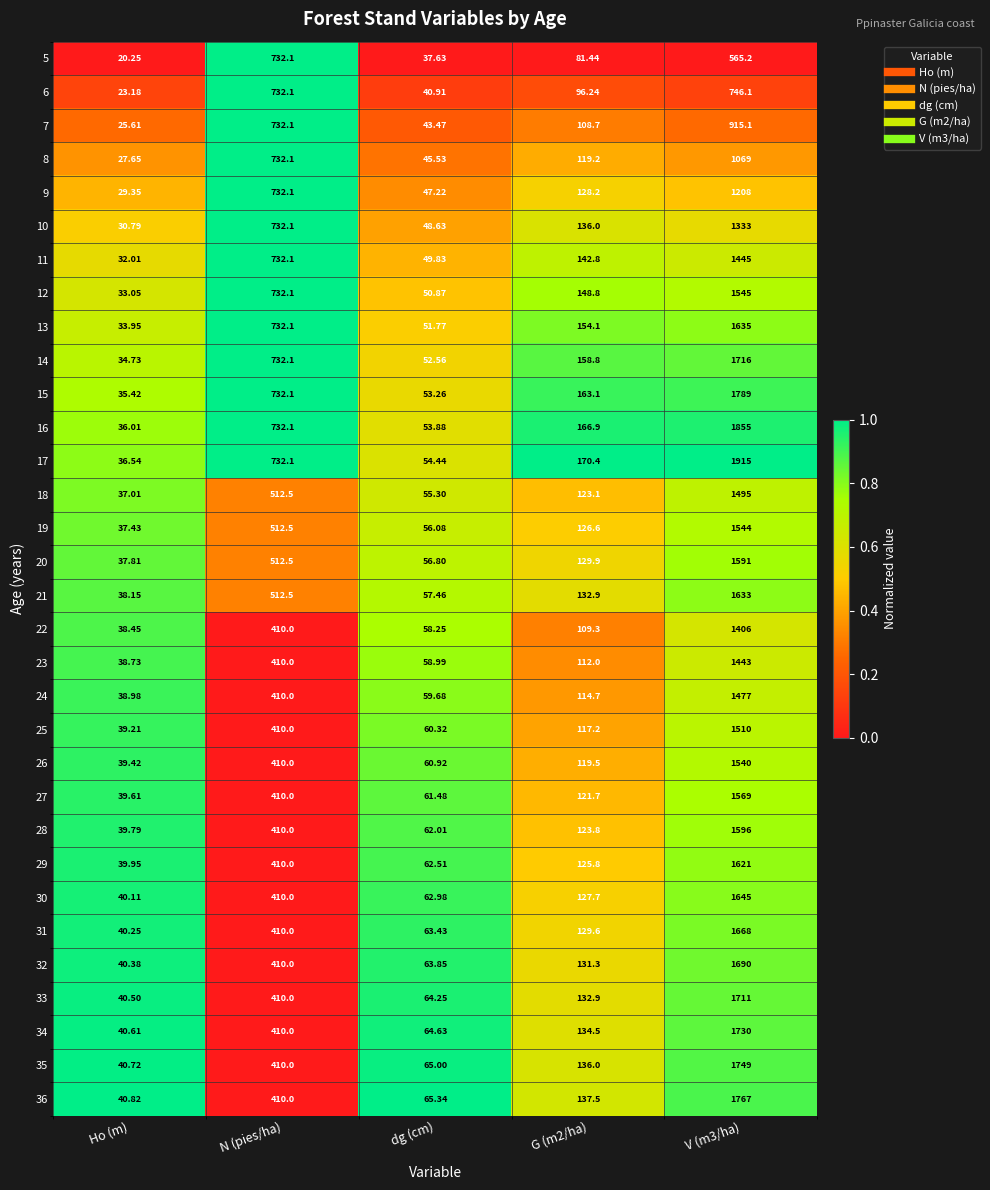

Which series changed the most between N (pies/ha) and dg (cm)?

5